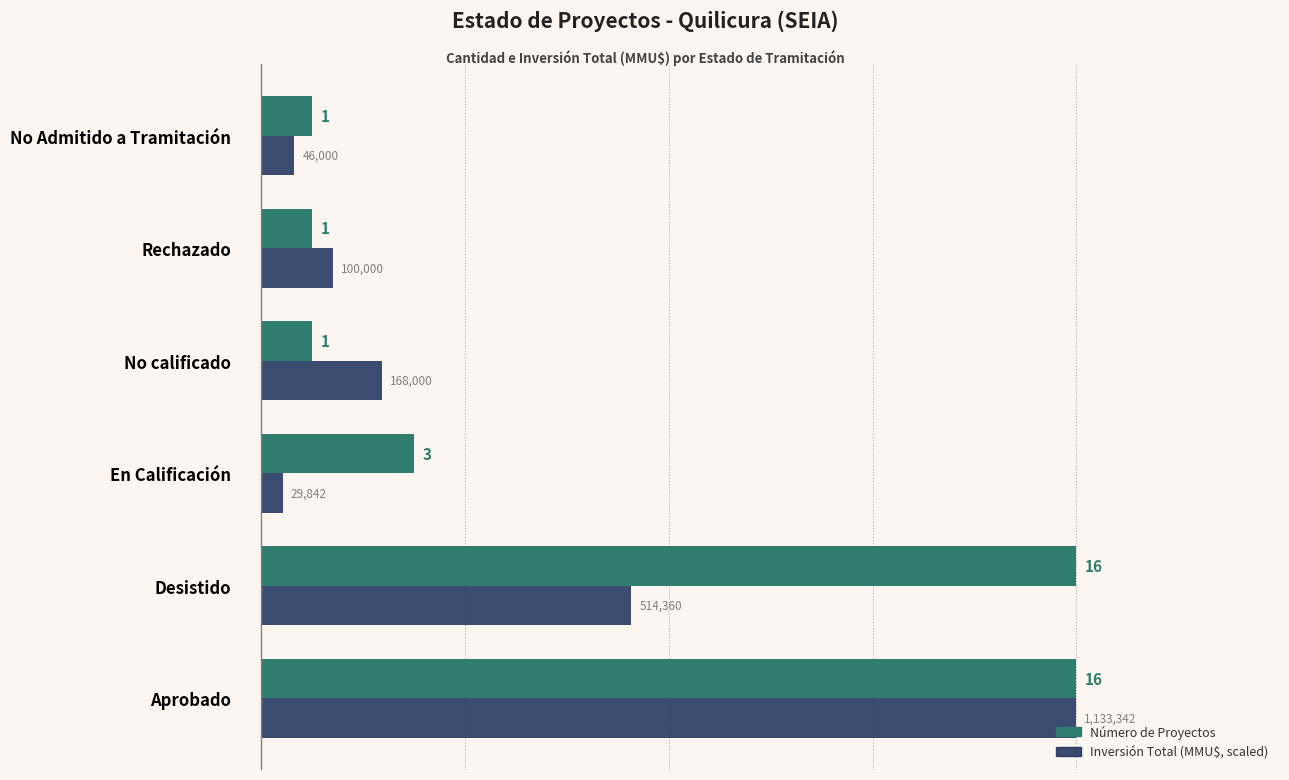

Which category has the lowest value across all series?

En Calificación